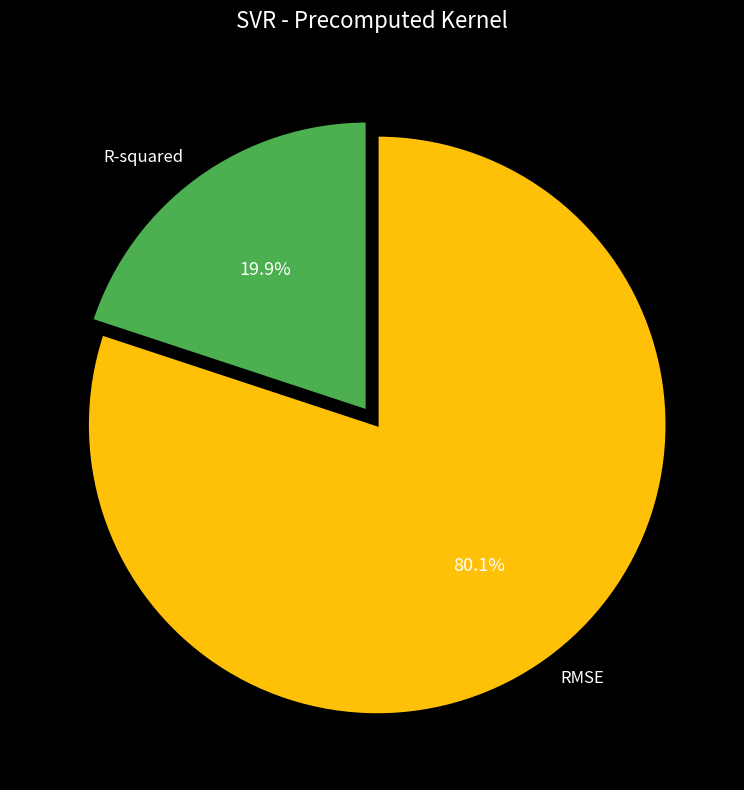

To the nearest percent, what is the difference between the largest and smallest slice percentages?

60%